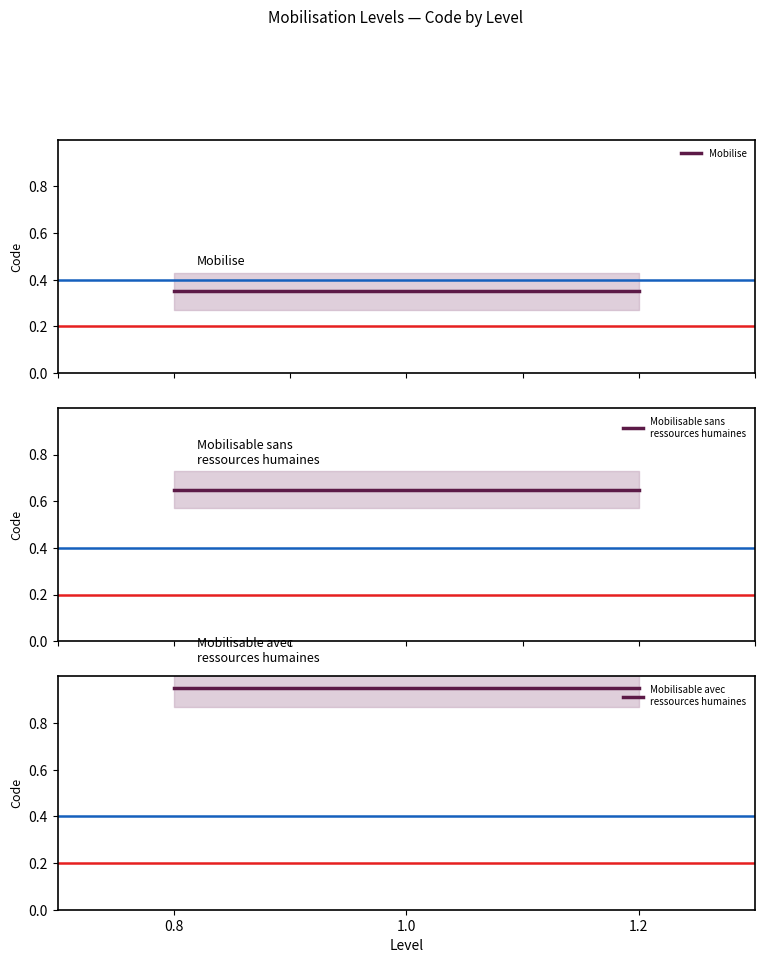

Where is Mobilise nearest to the value 0?

0.8